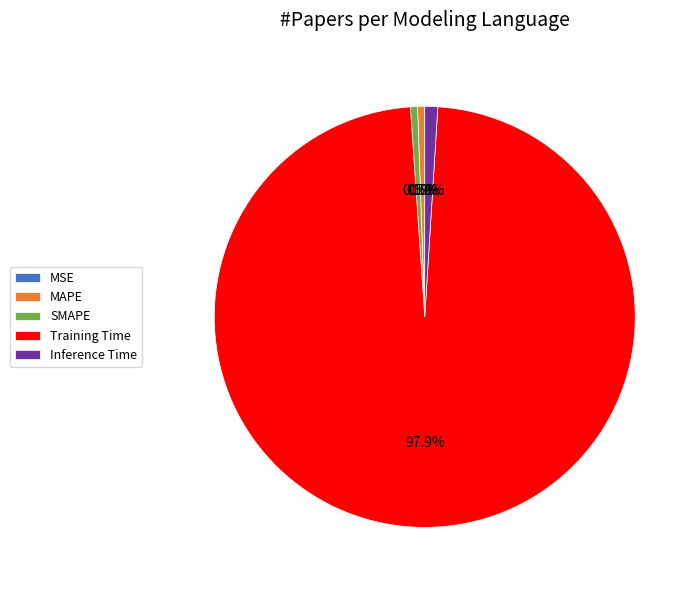

To the nearest percent, what is the average slice percentage?

20%